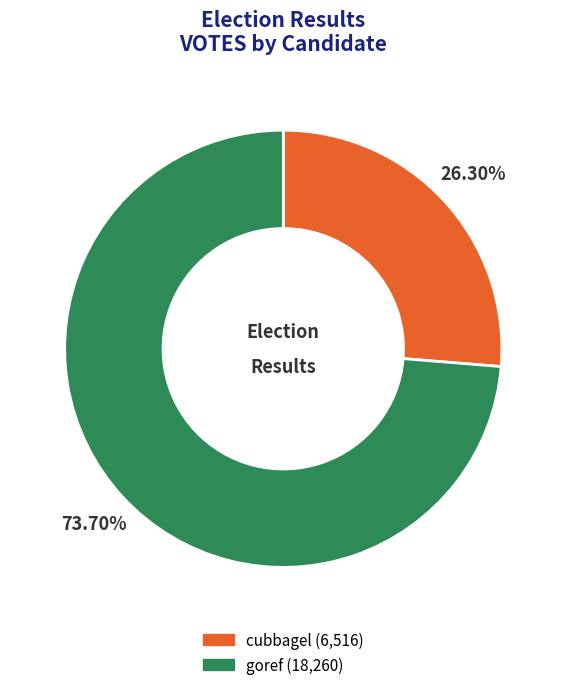

Which slice is the largest?

goref